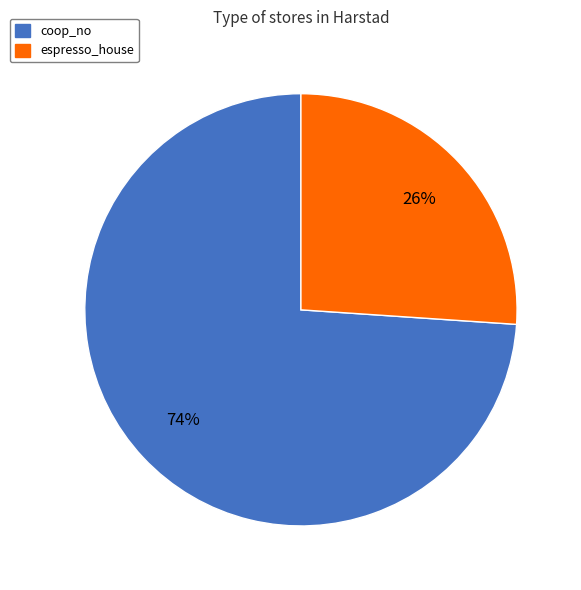

Is there any slice that represents more than half of the pie?

Yes